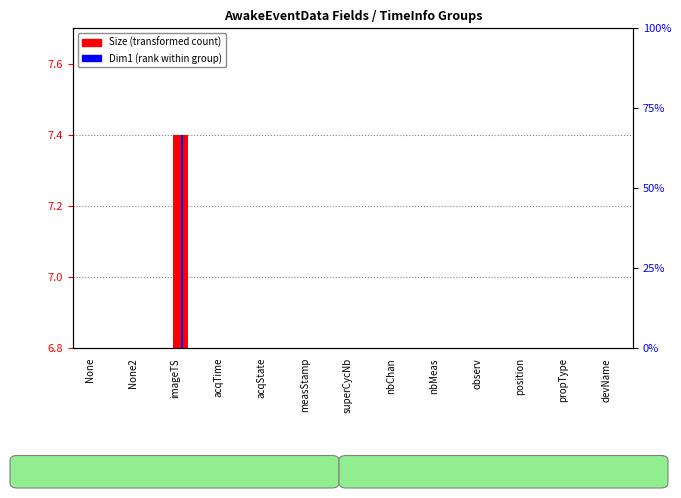

What is the sum of the Dim1 (rank within group) values at None and position?

13.6